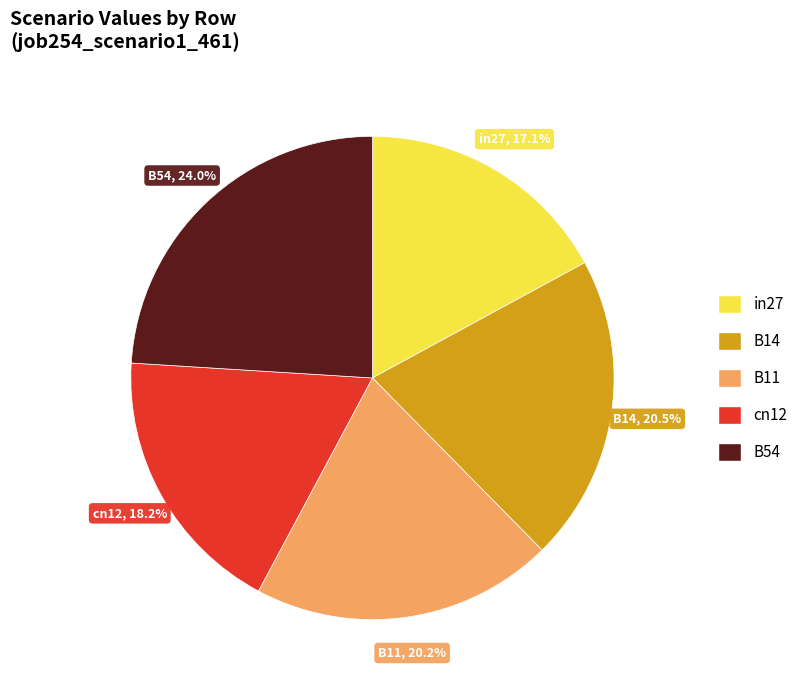

Between in27 and B54, which is larger?

B54